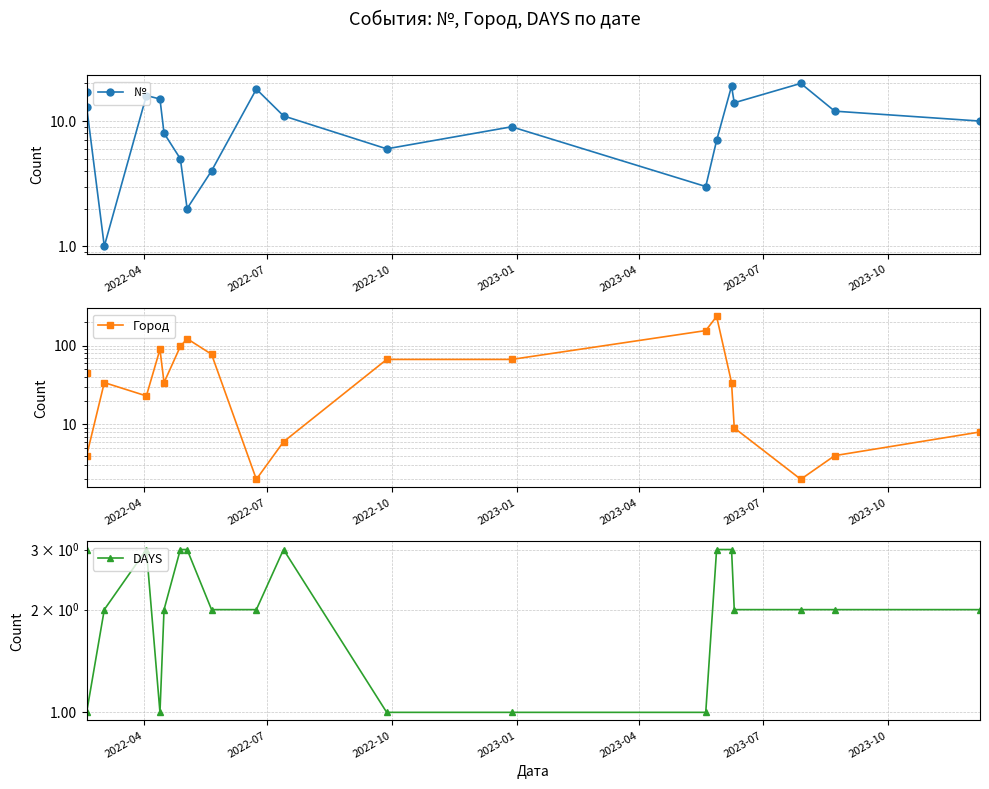

The Город series shows 13 at 2023-01. True or false?

False